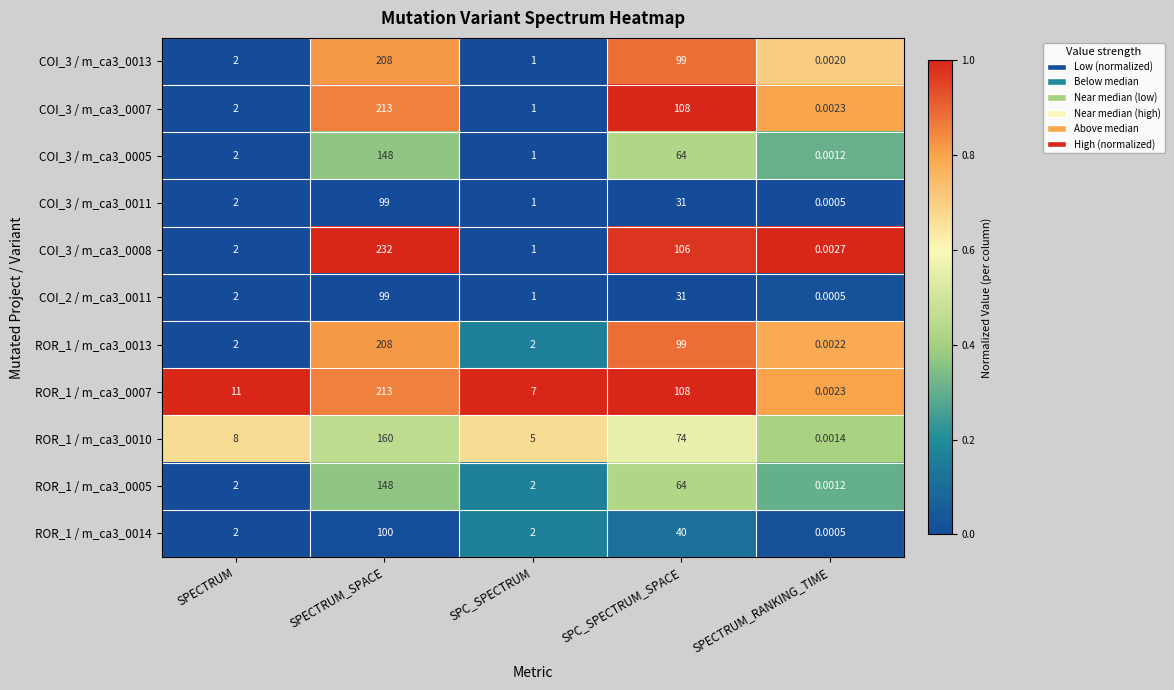

Rank the categories by COI_3 / m_ca3_0008 value from lowest to highest.

SPECTRUM_RANKING_TIME, SPC_SPECTRUM, SPECTRUM, SPC_SPECTRUM_SPACE, SPECTRUM_SPACE